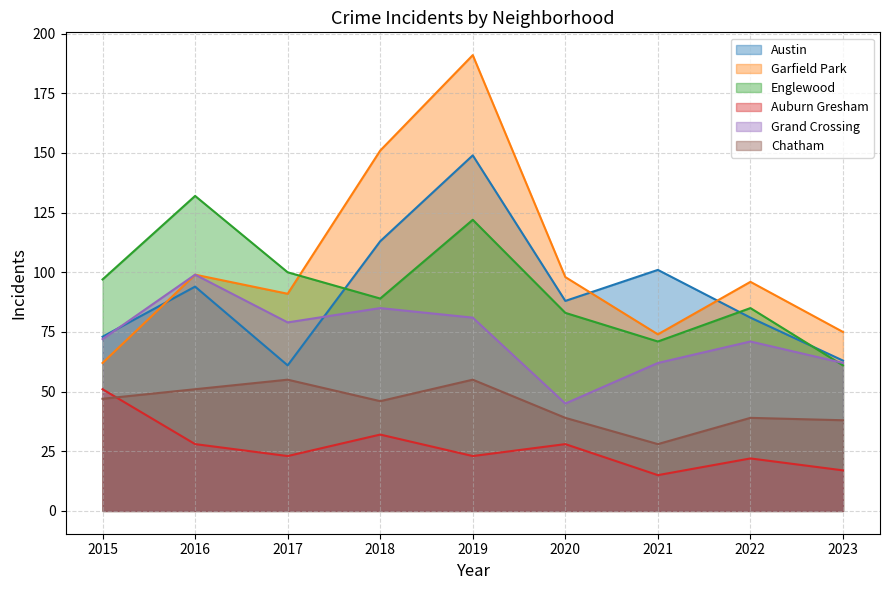

At which category is the sum across all series the highest?

2019